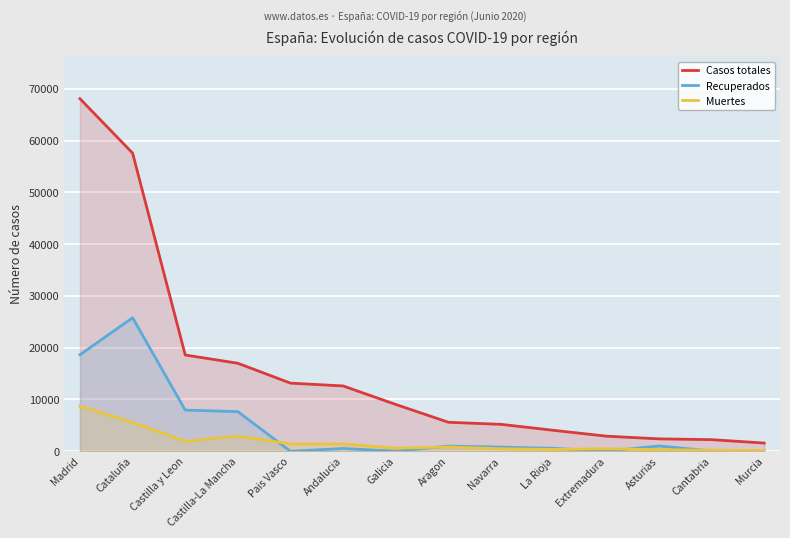

The Casos totales series shows 26044 at Castilla-La Mancha. True or false?

False